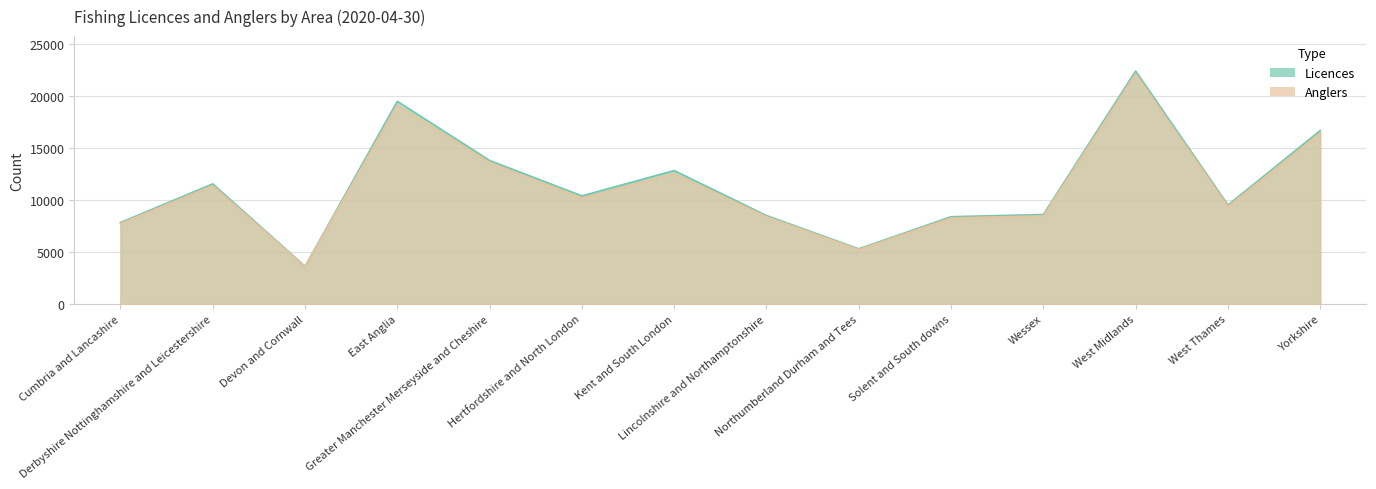

True or false: Anglers and Licences cross at least once.

False